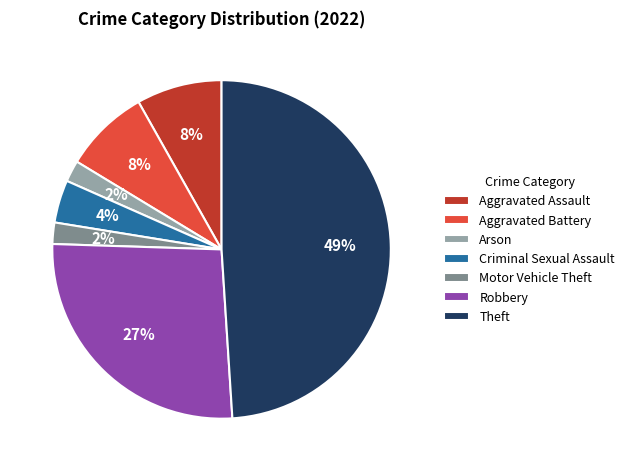

What is the ratio of the value at Motor Vehicle Theft to the value at Robbery?

0.1